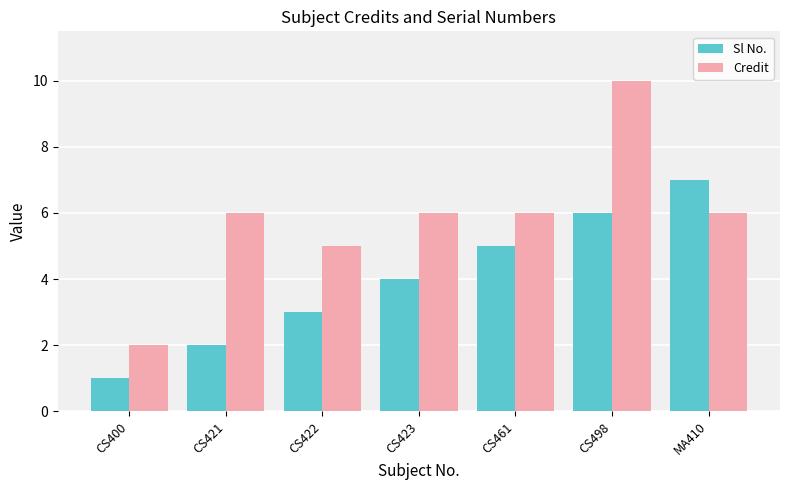

At which category is the sum across all series the highest?

CS498